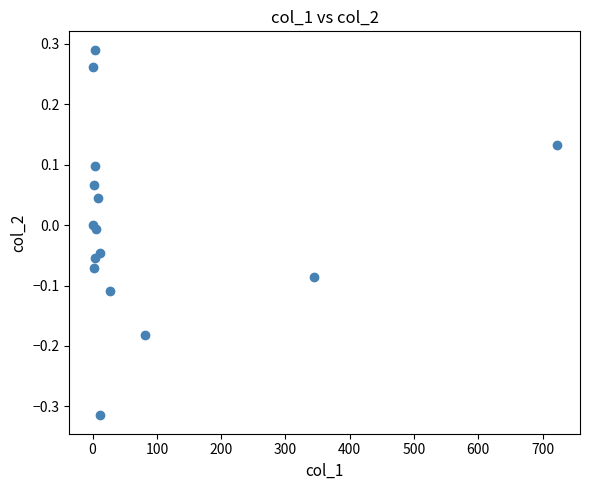

What is the range of Y values (max minus min)?

0.6